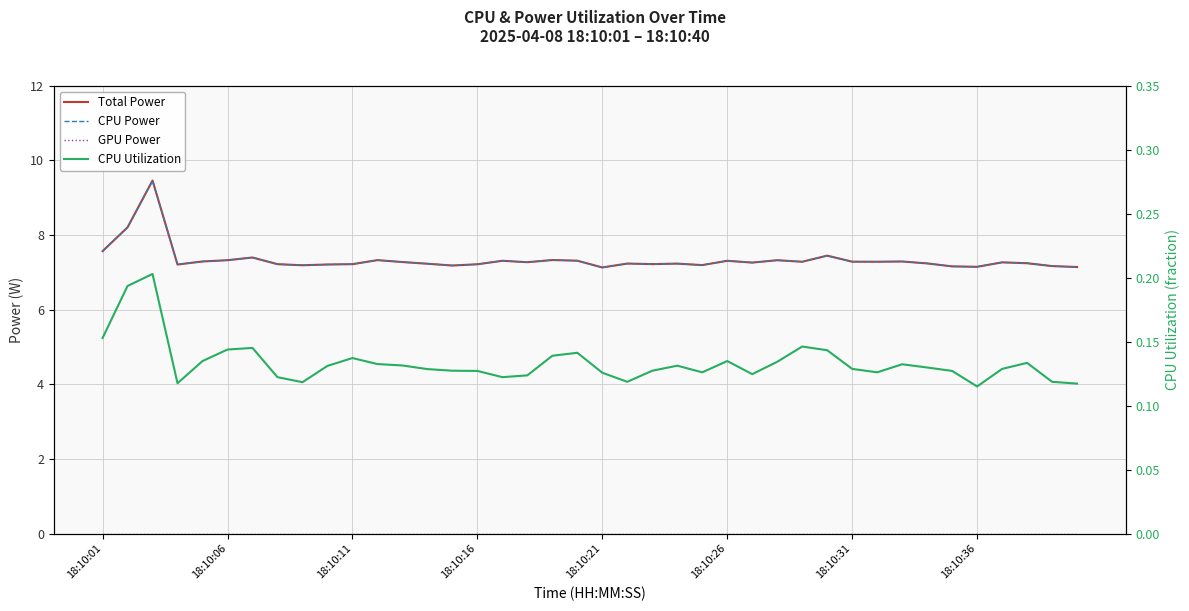

What is the value of the CPU Power point at the 1st from the left?

7.6